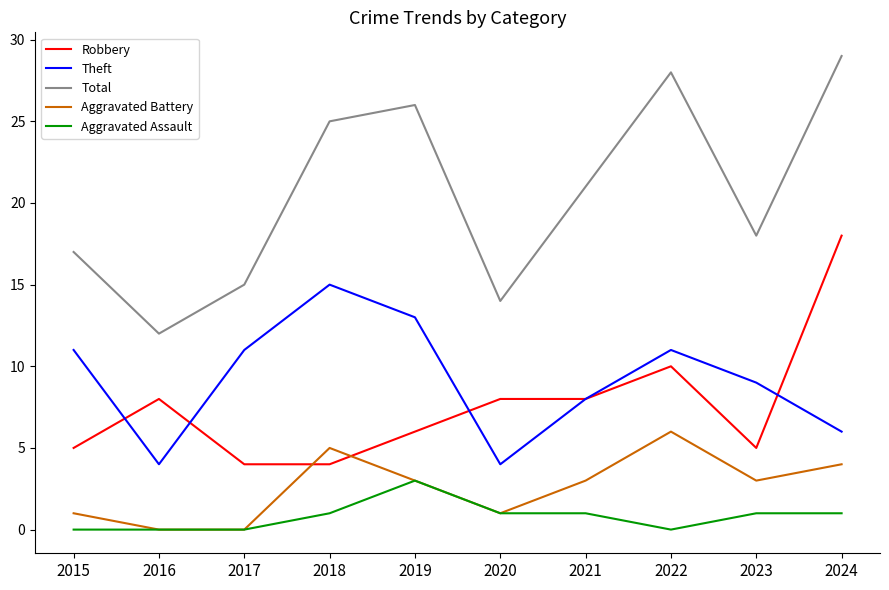

What is the lowest value of the Total series?

12